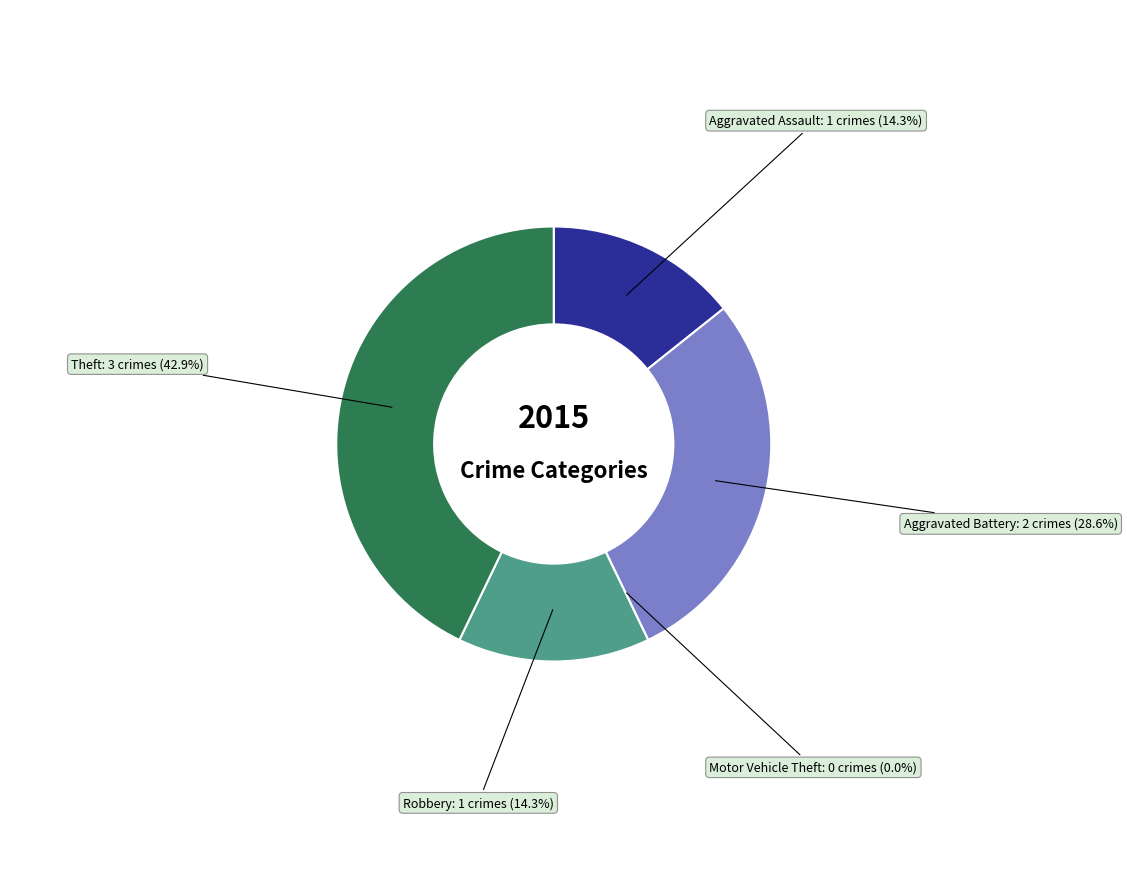

To the nearest percent, what is the combined percentage of Theft and Aggravated Assault?

57%